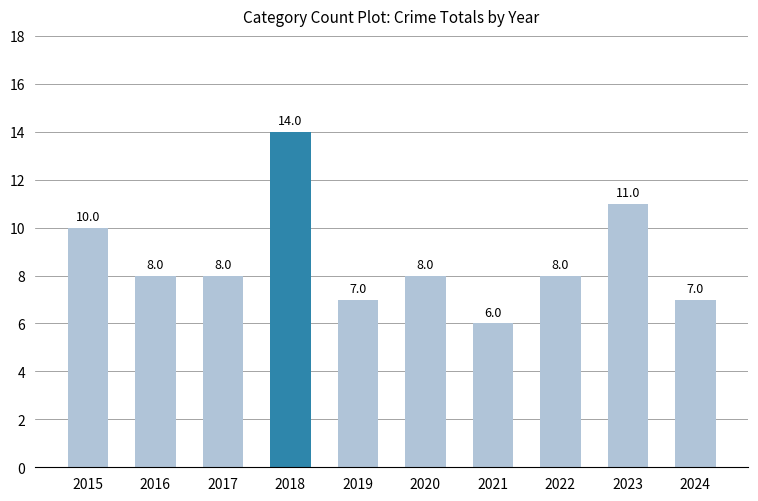

What is the value of the 7th bar from the left?

6